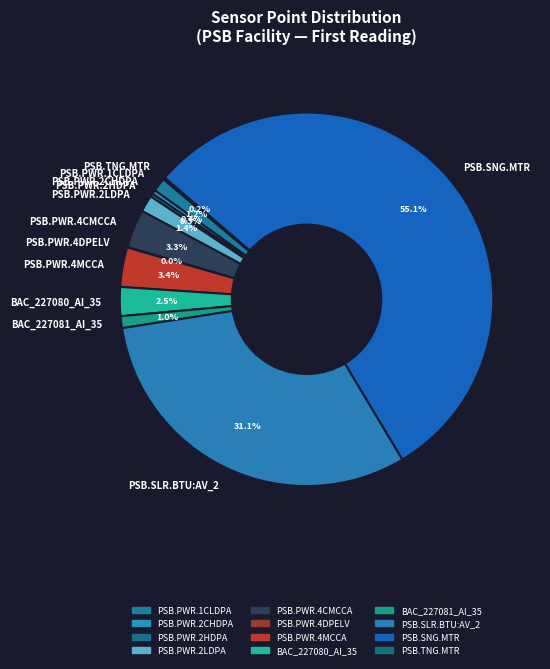

Is there any slice that represents more than half of the pie?

Yes